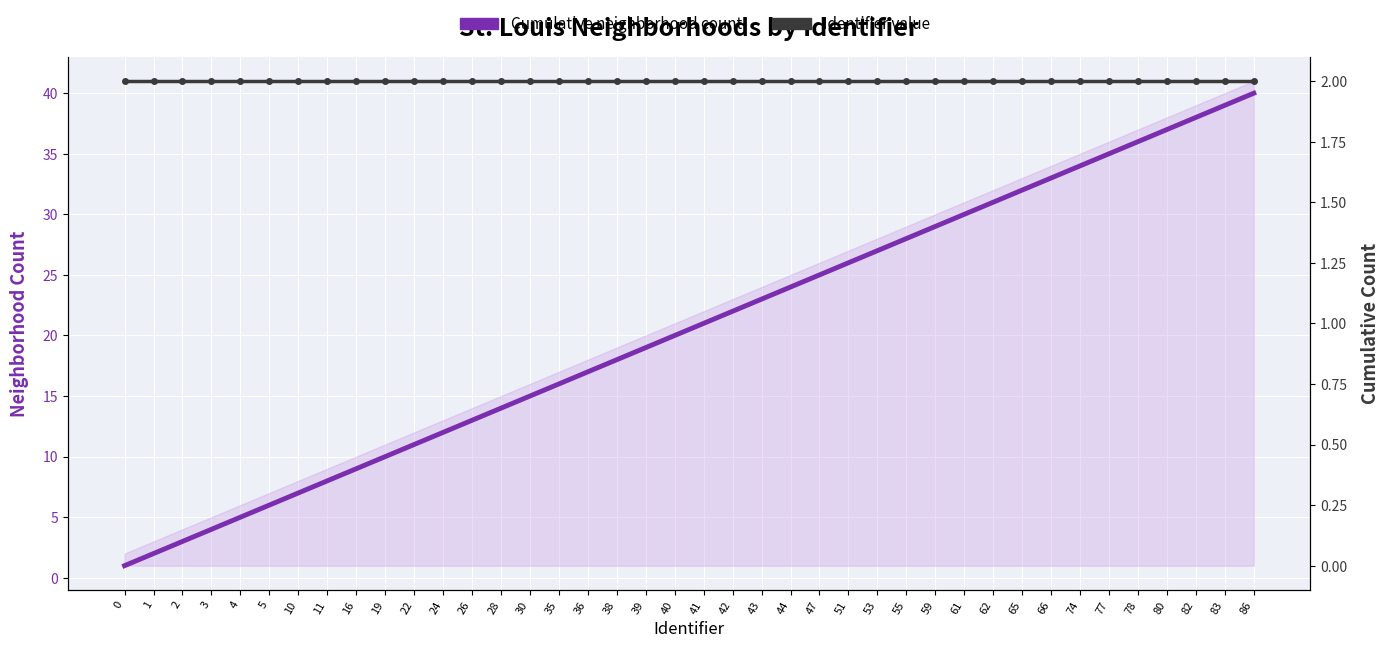

What is the total value across all series at 19?

12